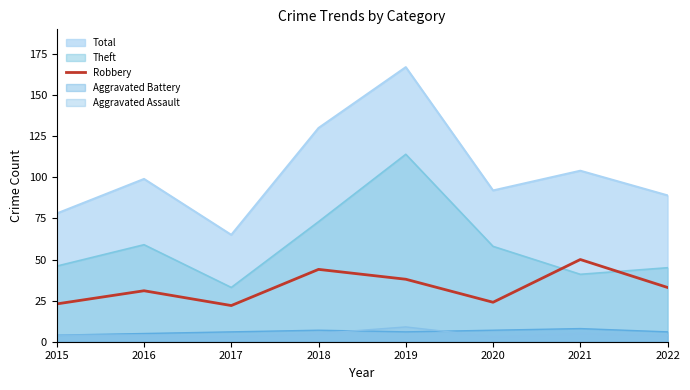

Does the chart display data point markers on the line(s)?

No